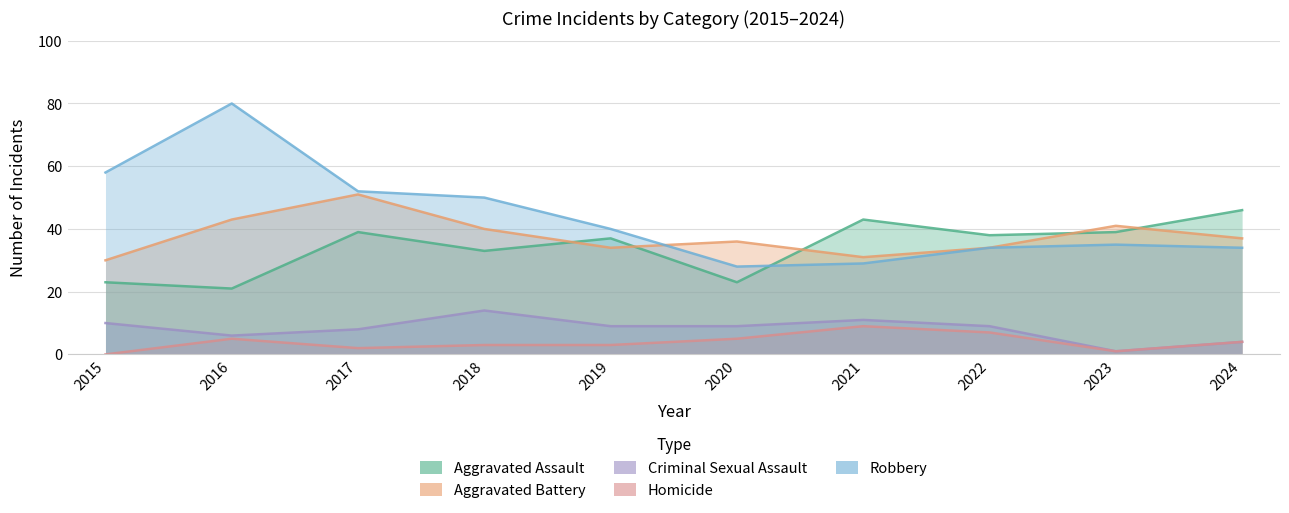

How many series are shown in this chart?

5